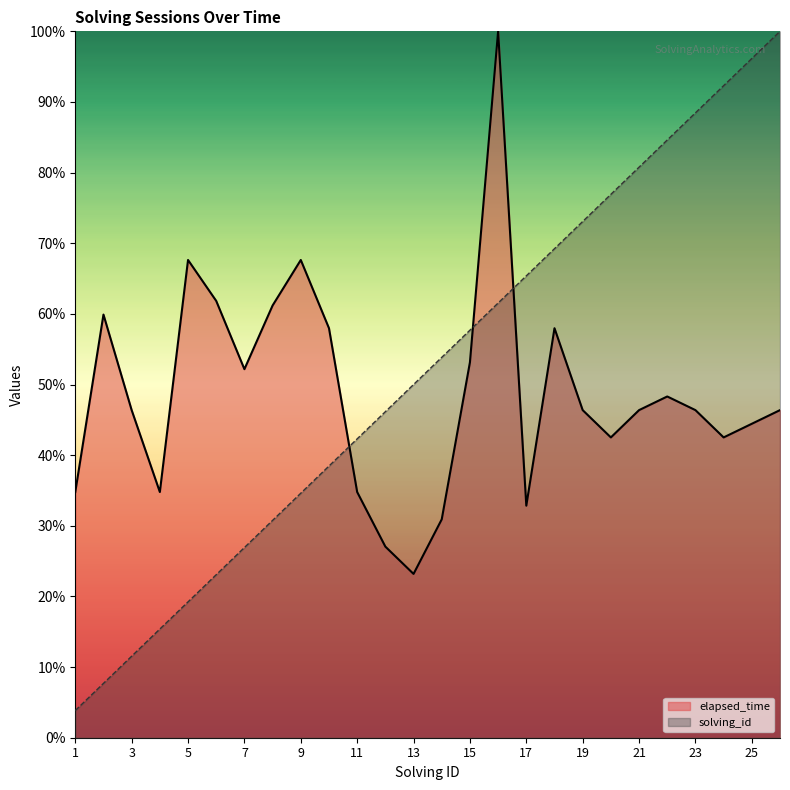

Rank the series by their average value, from lowest to highest.

elapsed_time, solving_id